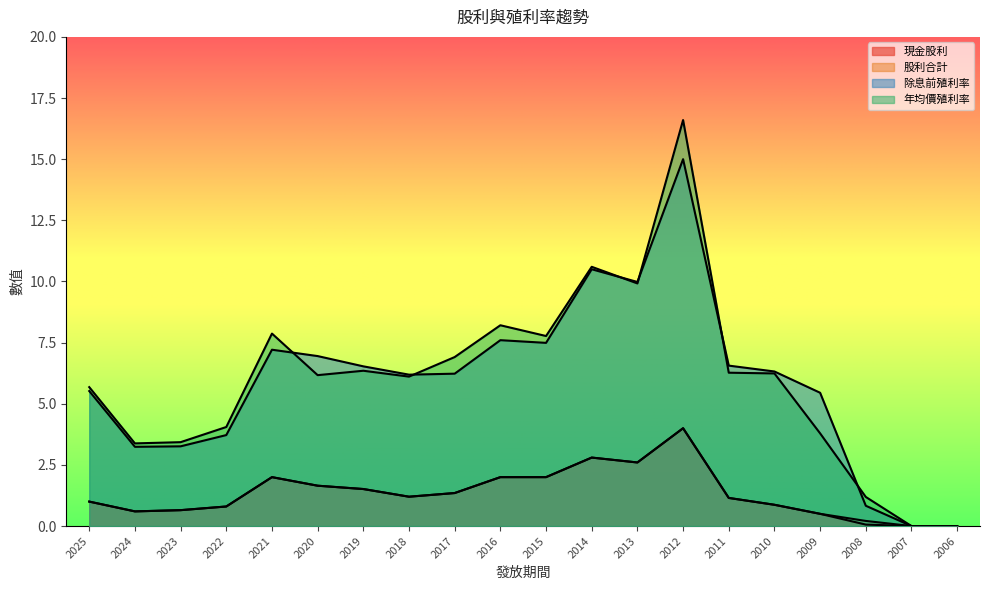

What is the total value across all series at 2014?

26.7